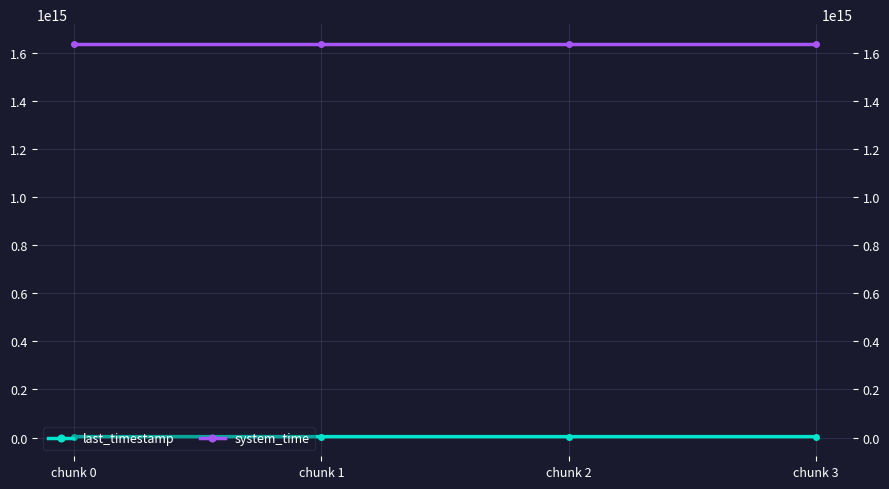

True or false: system_time has more than 2 points higher than both neighbors.

False